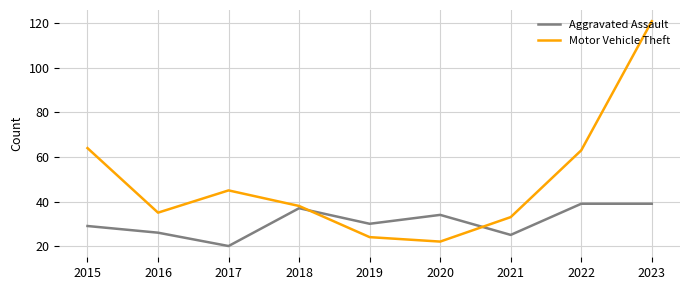

What is the average value of the Aggravated Assault series?

31